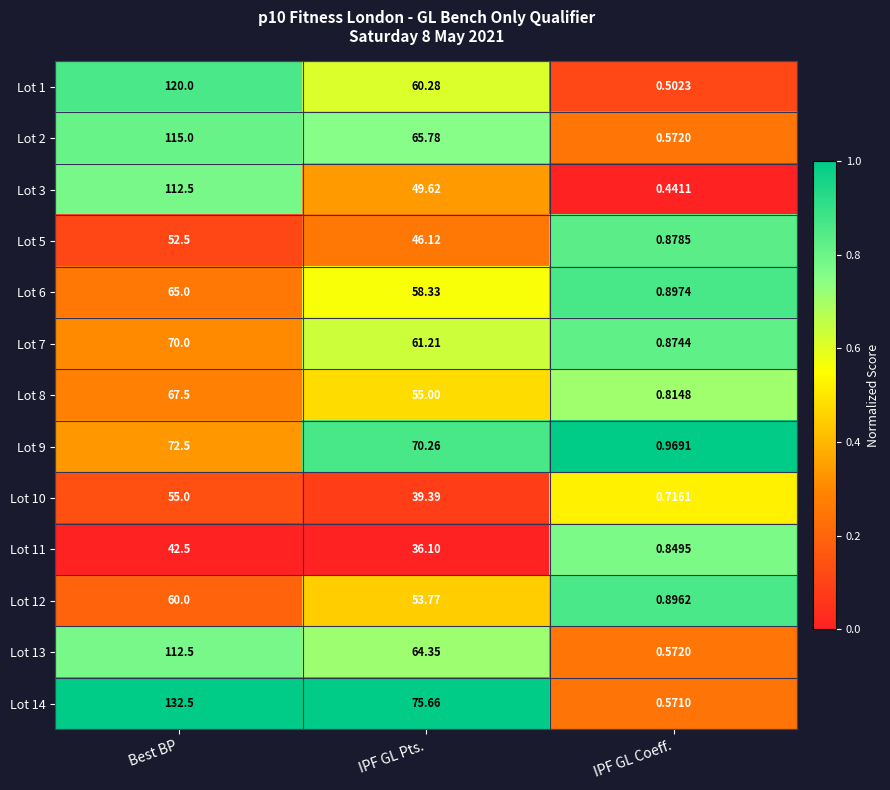

Rank the categories by Lot 10 value from highest to lowest.

Best BP, IPF GL Pts., IPF GL Coeff.